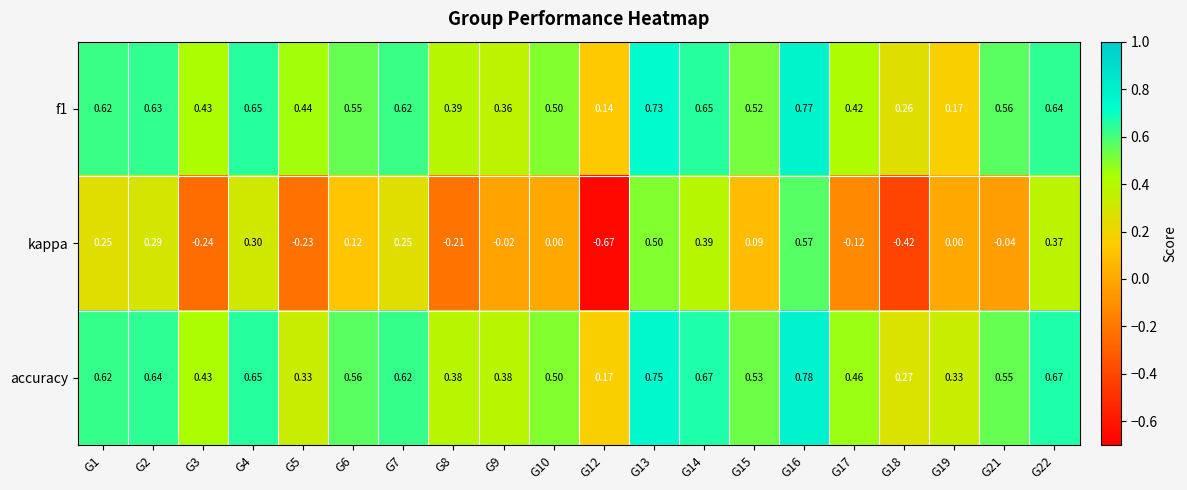

Which category has the highest value across all series?

G16